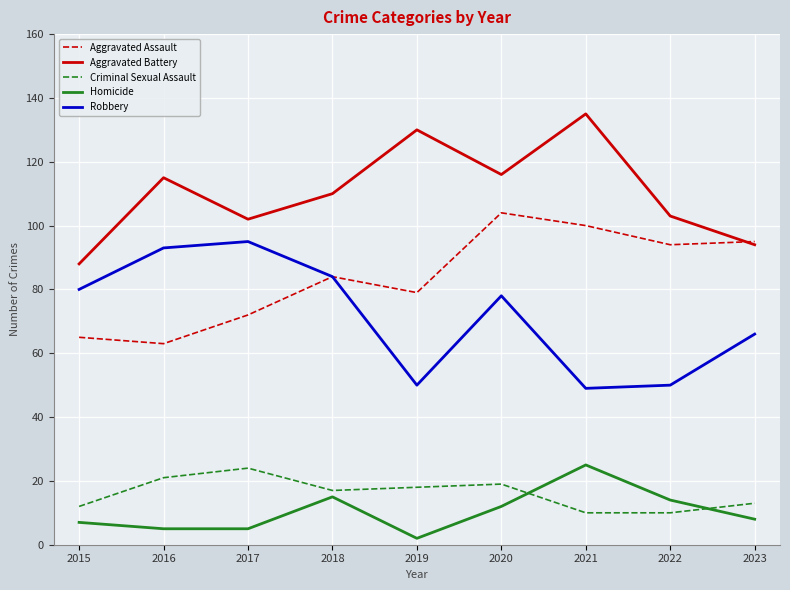

What is the difference between the highest and lowest values at 2018?

95